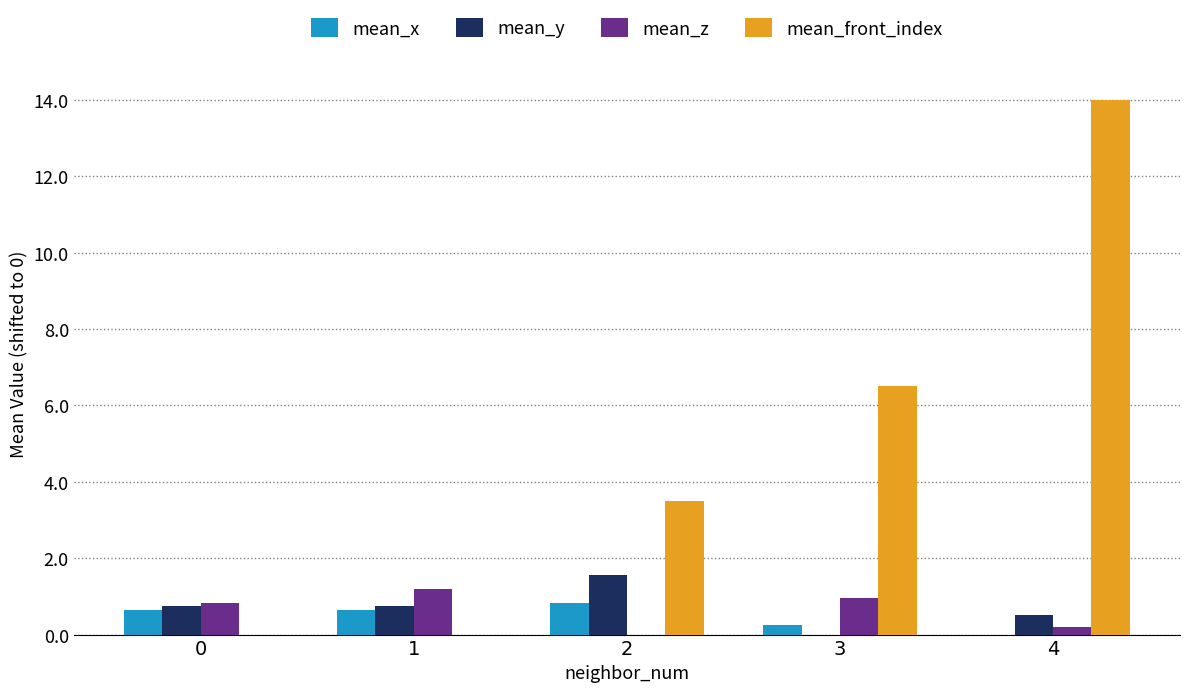

What is the total value across all series at 2?

5.9